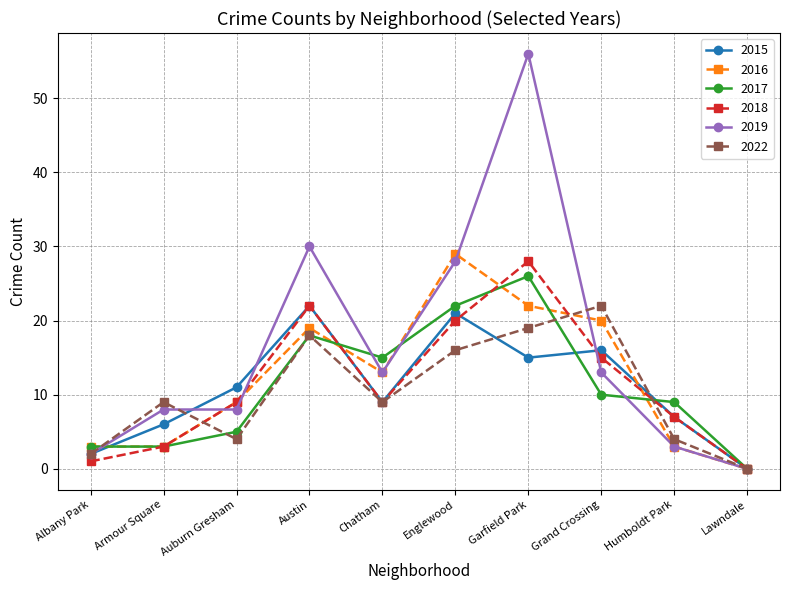

What is the greatest value displayed?

56